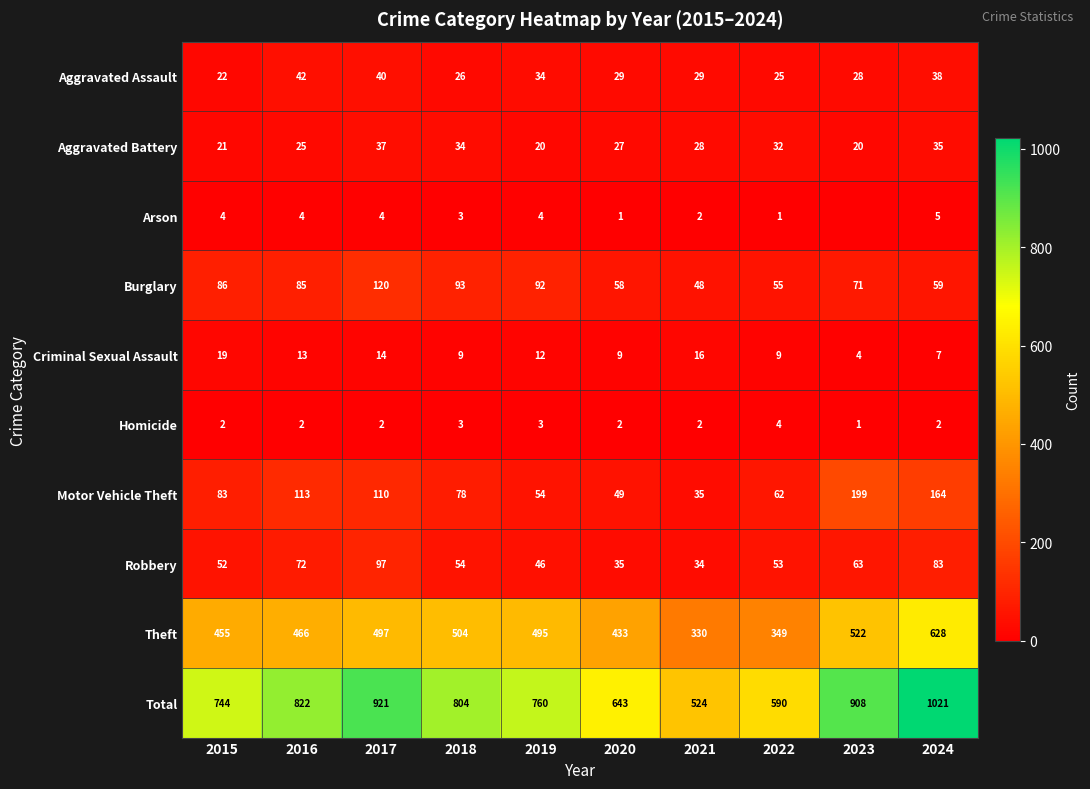

Is it true that Aggravated Assault equals 43 at 2022?

False